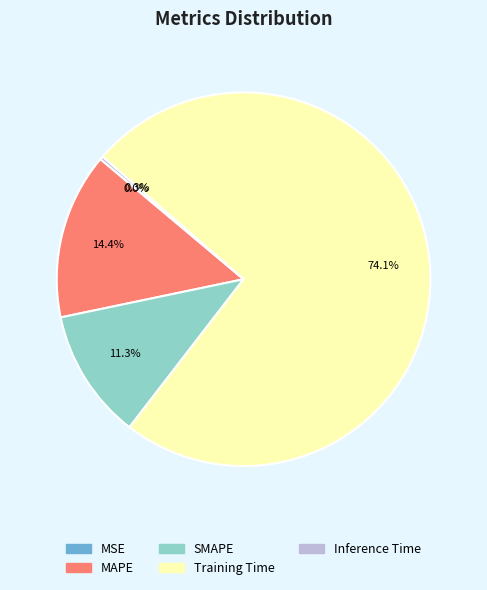

Which slice represents more than half of the pie?

Training Time